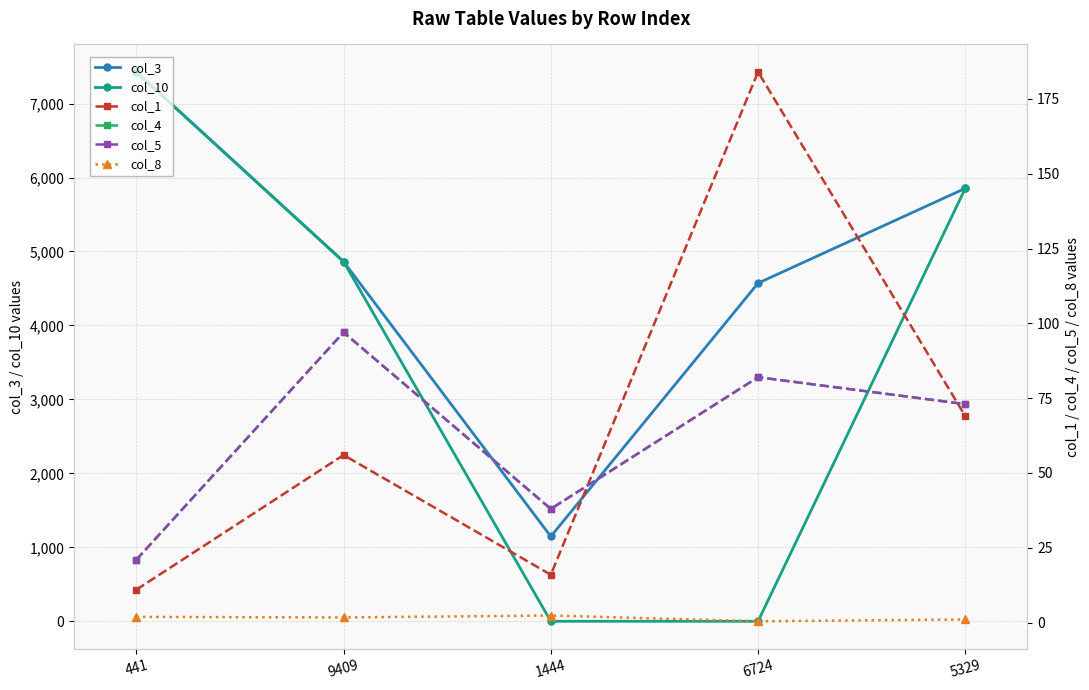

Which category has the highest value across all series?

441